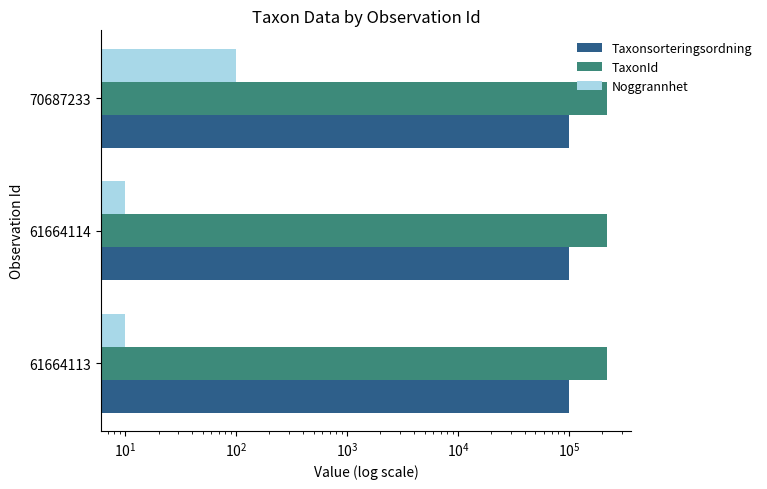

Is the value of TaxonId at 70687233 greater than the value of Taxonsorteringsordning at 61664114?

Yes